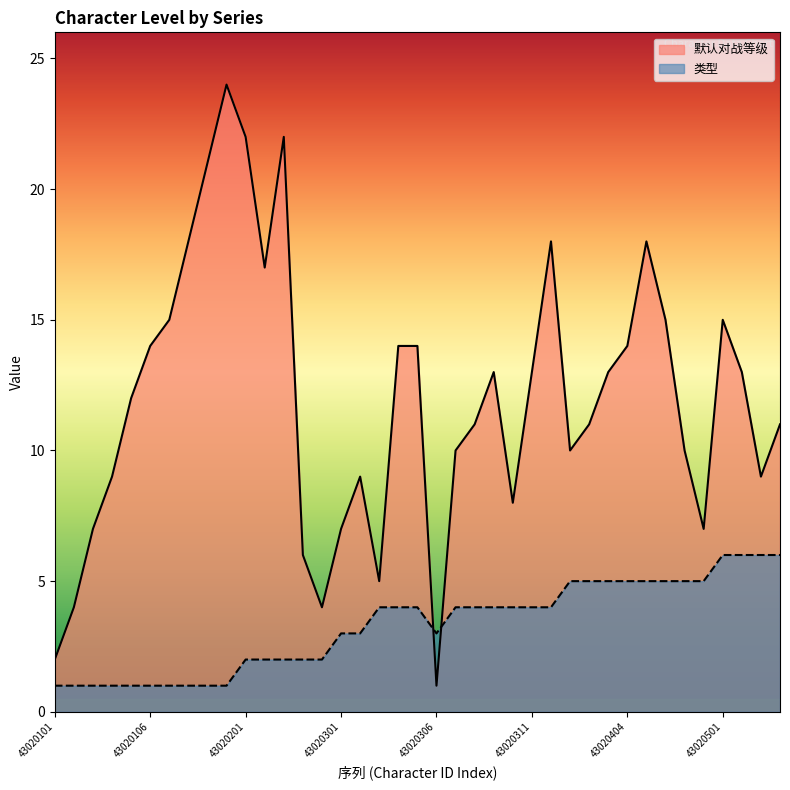

Is it true that 默认对战等级 equals 7 at 43020408?

True